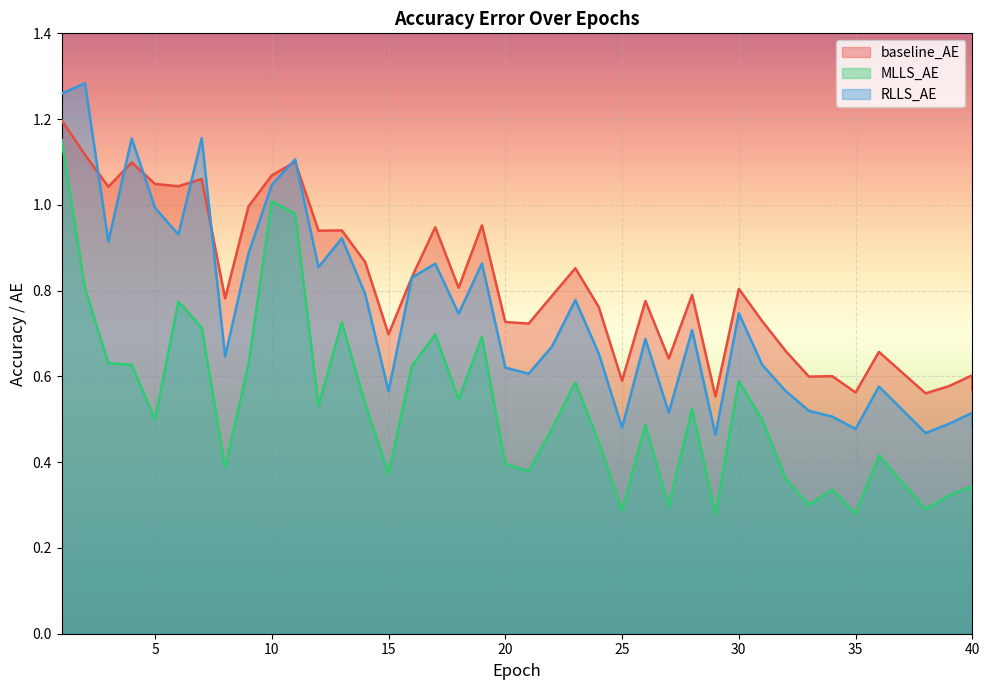

How many interior local peaks does the MLLS_AE series have?

11